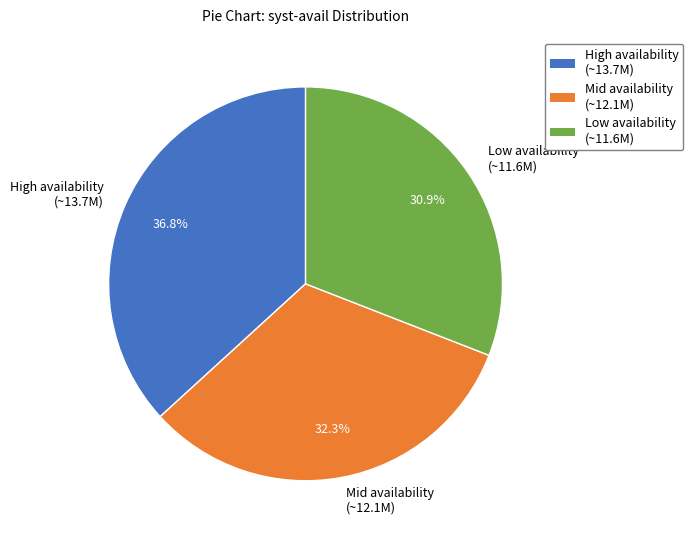

Is there any slice that represents more than half of the pie?

No